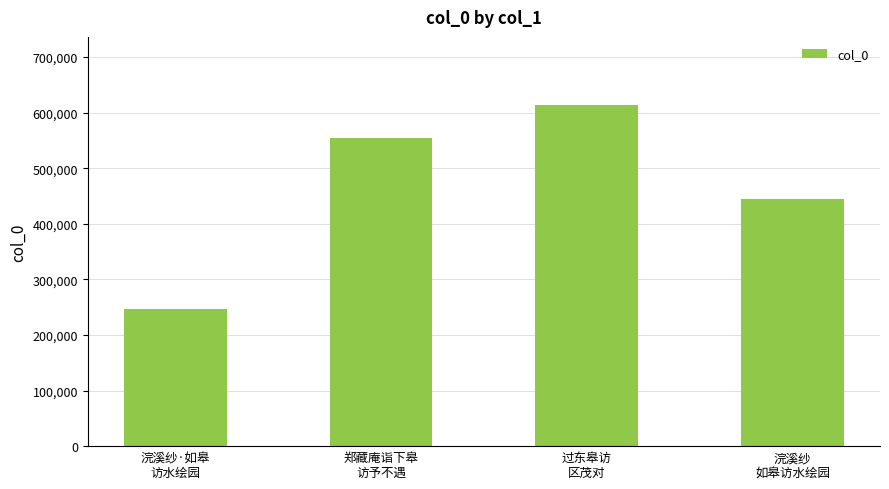

What is the label of the 2nd bar from the right?

过东皋访
区茂对